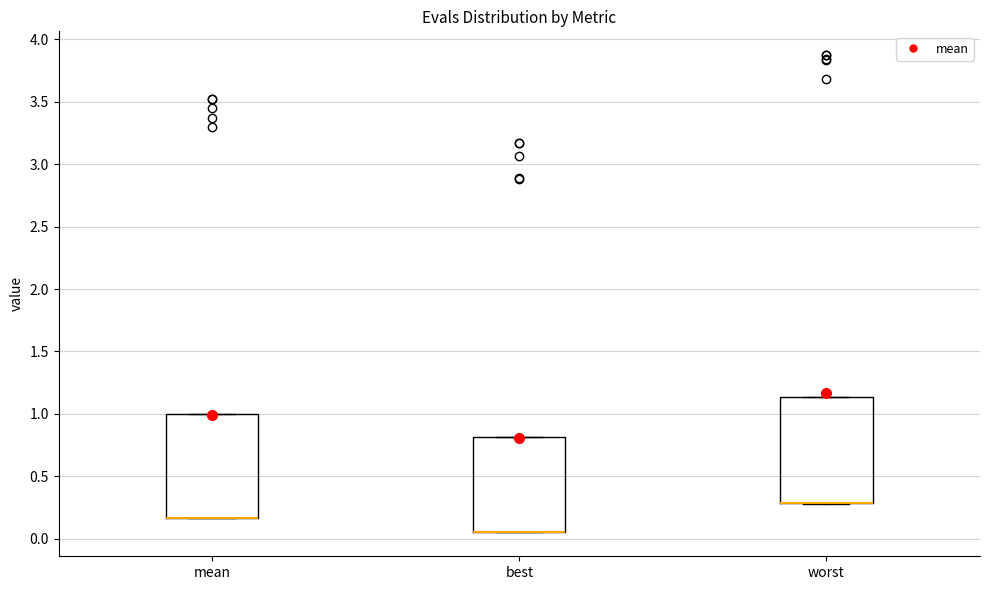

Where is the upper edge of the box for worst on the y-axis? The values are not printed on the chart, so give them approximately, as read against the axis.

1.15